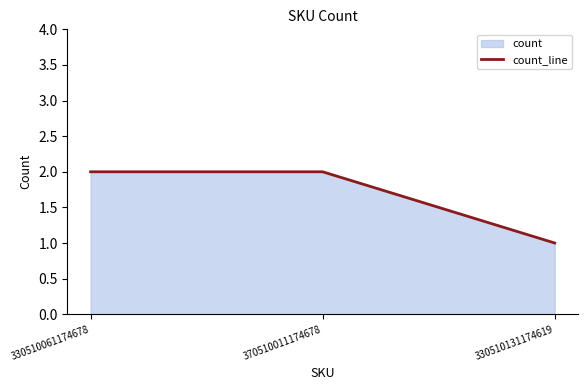

Reading left to right, extract all data points from this chart.

330510061174678=2	370510011174678=2	330510131174619=1